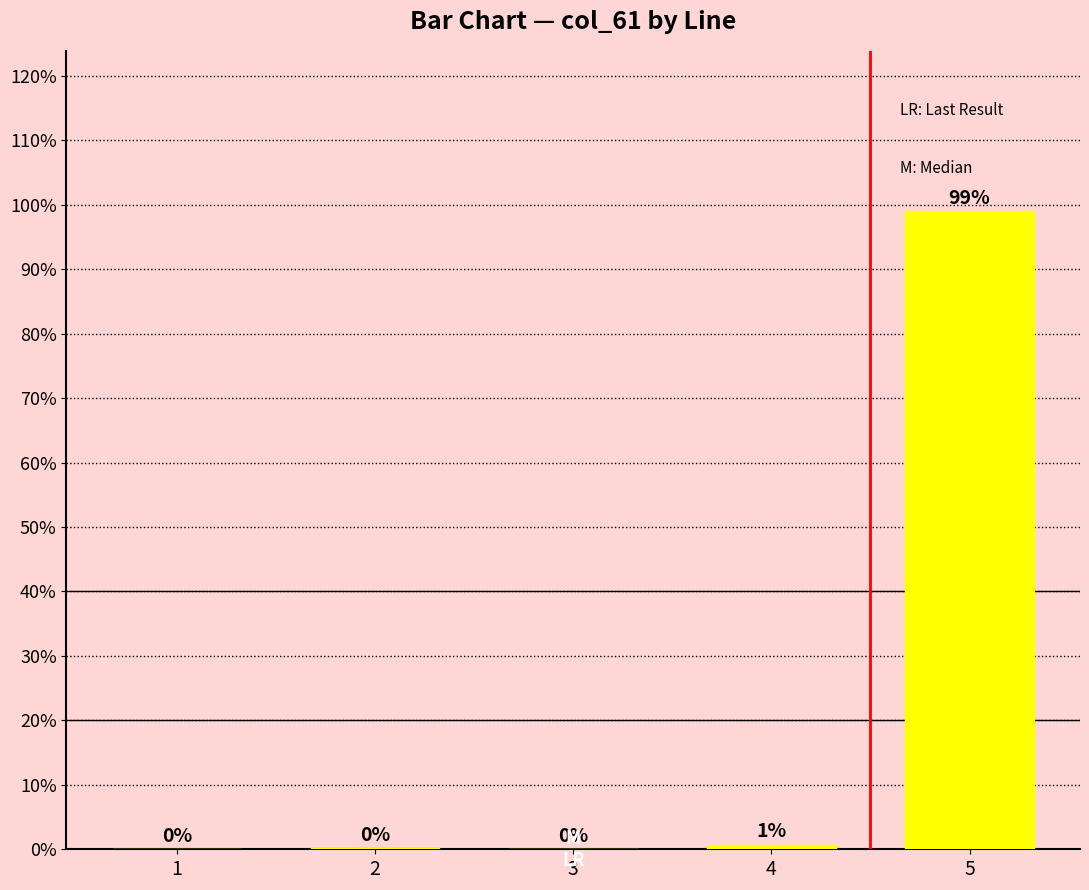

Is it true that the value at 3 is 0.0?

True